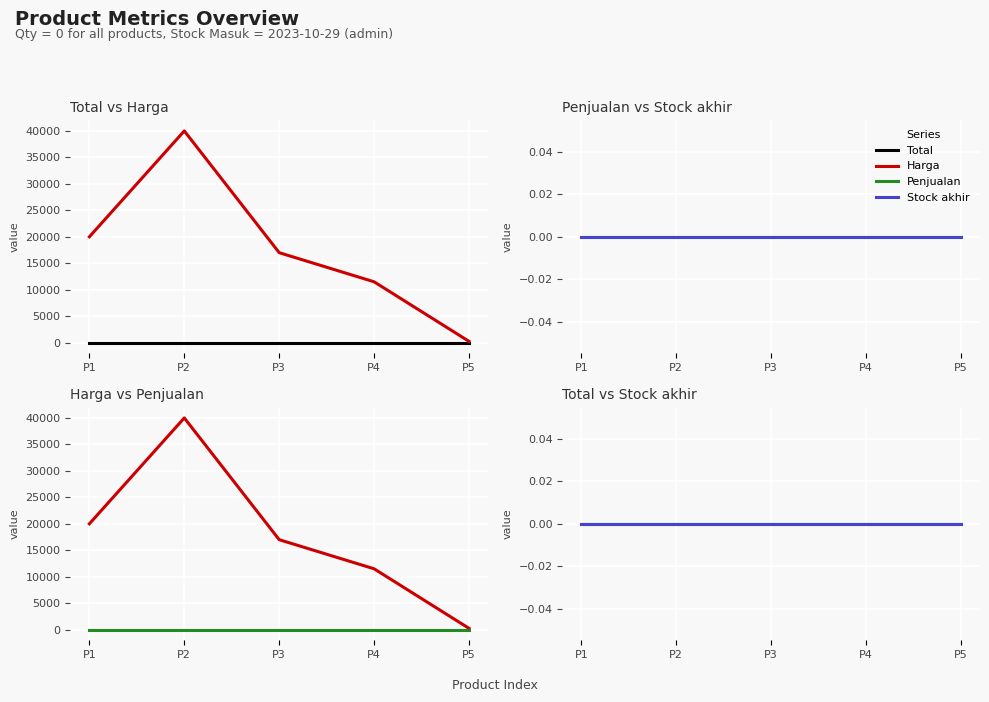

Between P1 and P3, which is larger?

P1